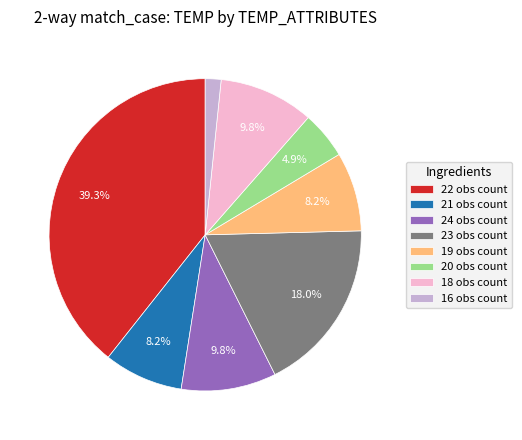

Which has a higher value, 16 obs count or 19 obs count?

19 obs count